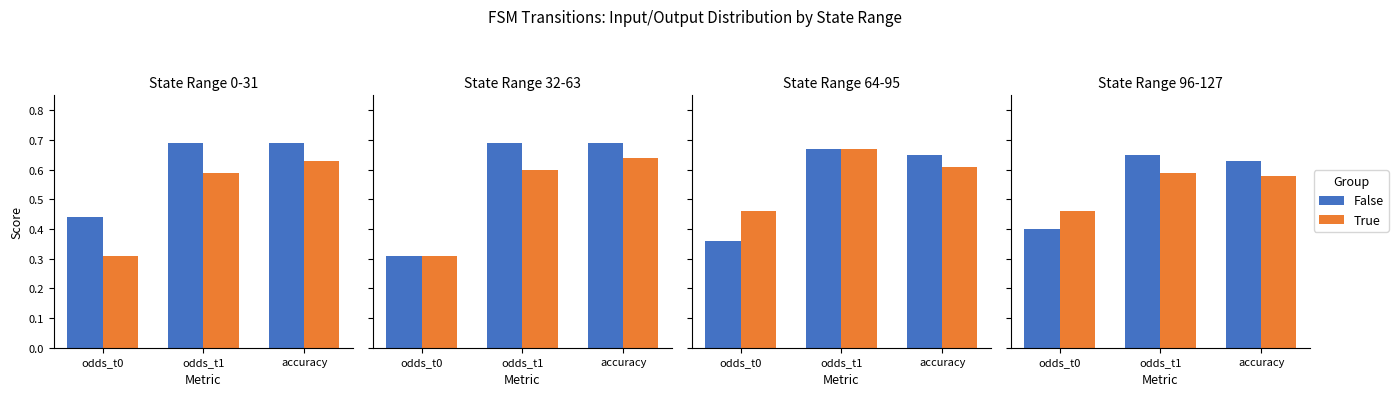

Which series has the largest total across all categories?

False